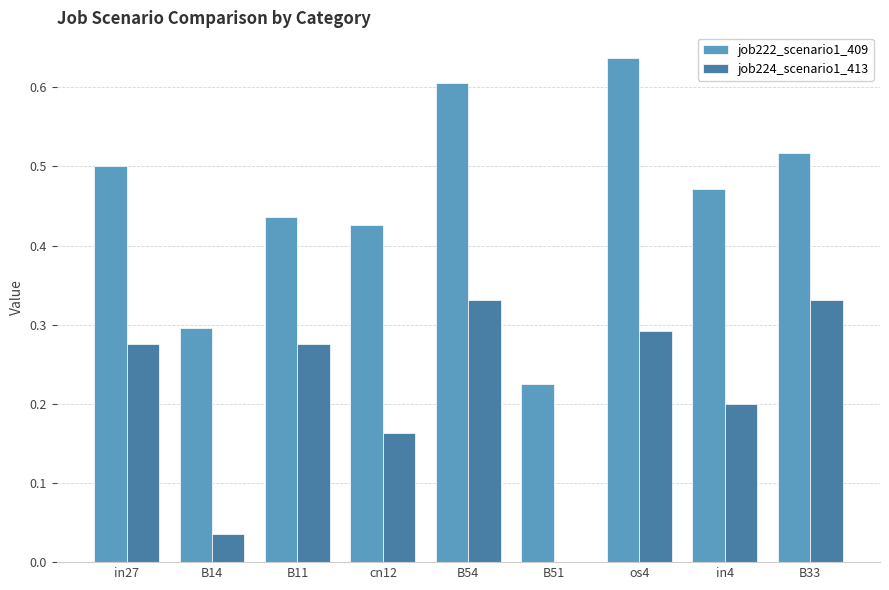

Between B11 and cn12, which series saw the biggest shift?

job224_scenario1_413